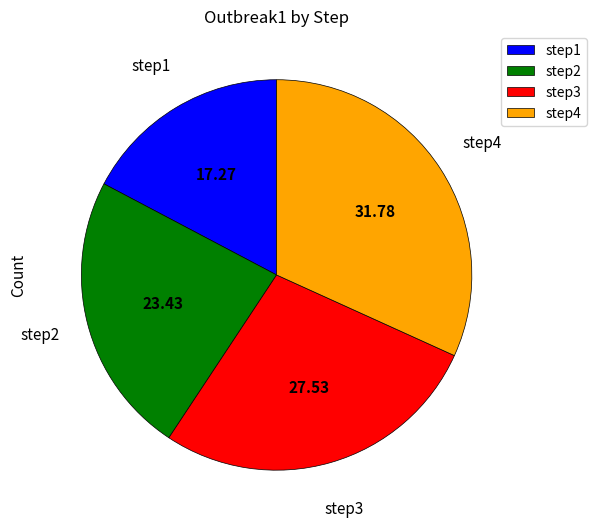

The step1 slice represents 17% of the pie. True or false?

True